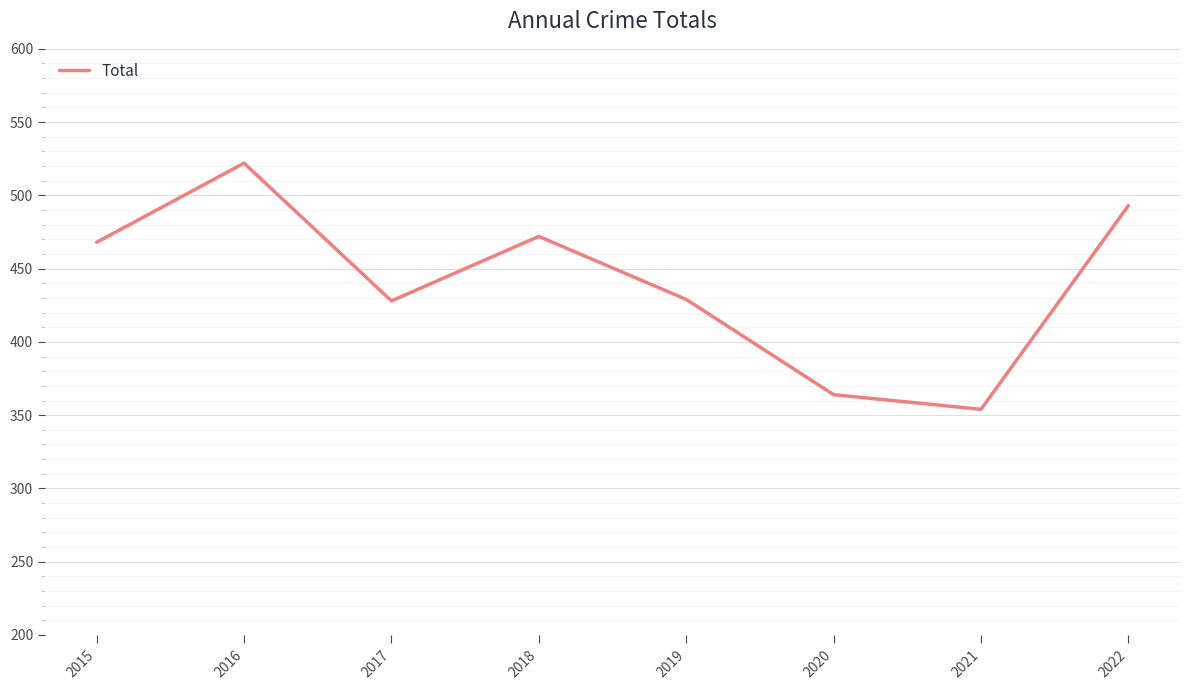

What is the approximate value at 2017?

428